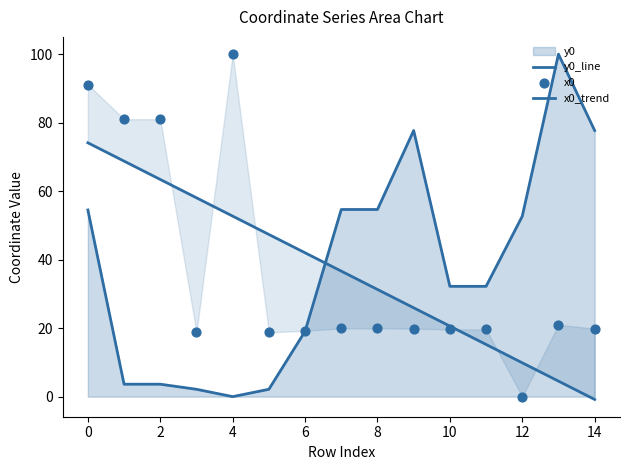

Which series has the largest Y range (max minus min)?

y0_line